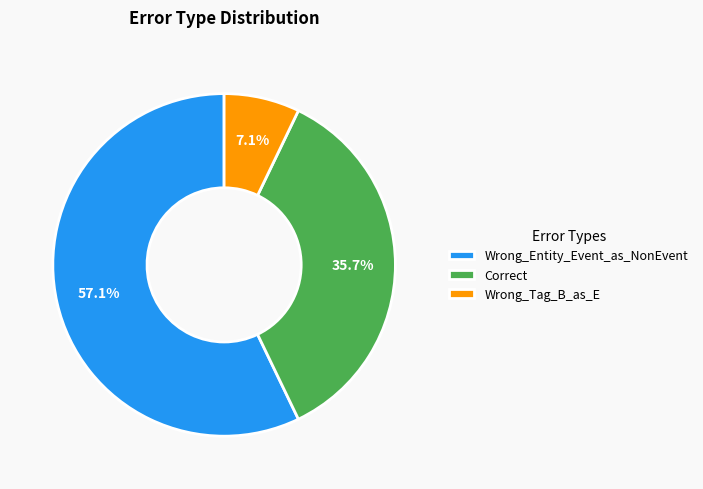

Is Wrong_Entity_Event_as_NonEvent the majority of the pie?

Yes